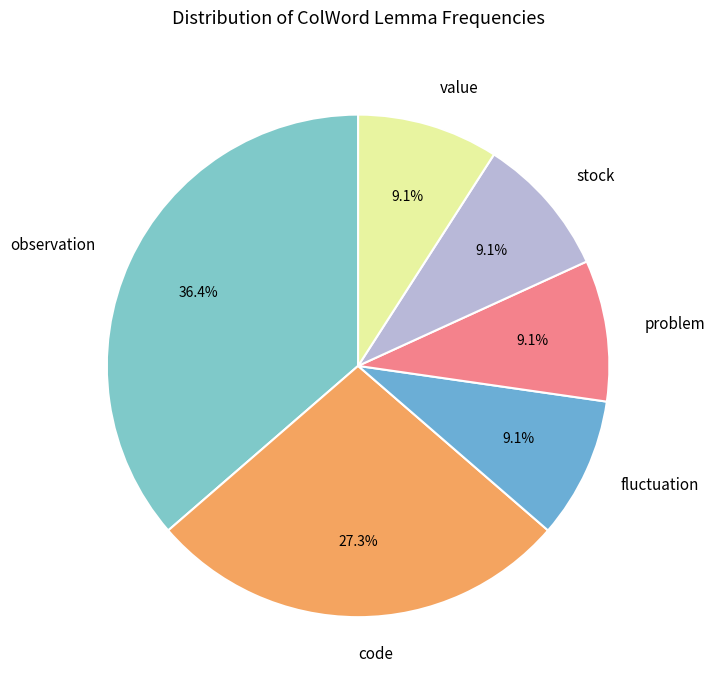

To the nearest percent, what percentage of the pie is code?

27%